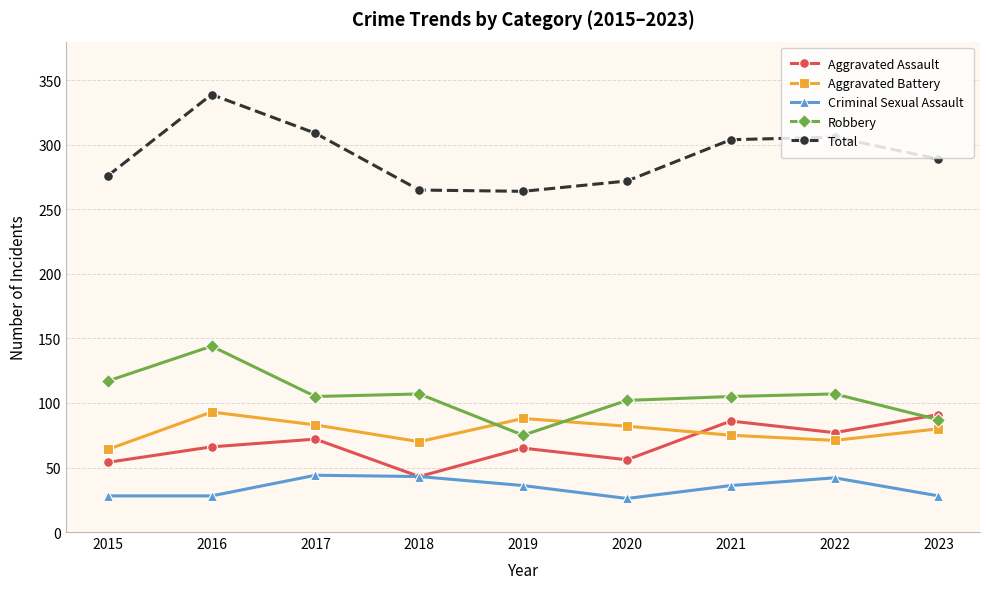

How many data points in Total are less than 289?

4